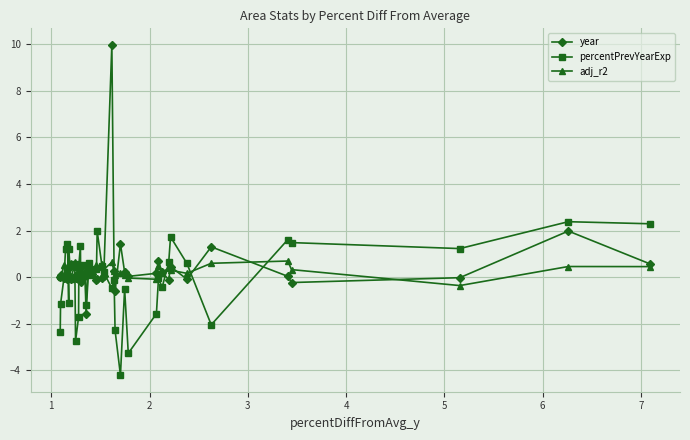

What is the value of the adj_r2 point at the 36th from the left?

0.7